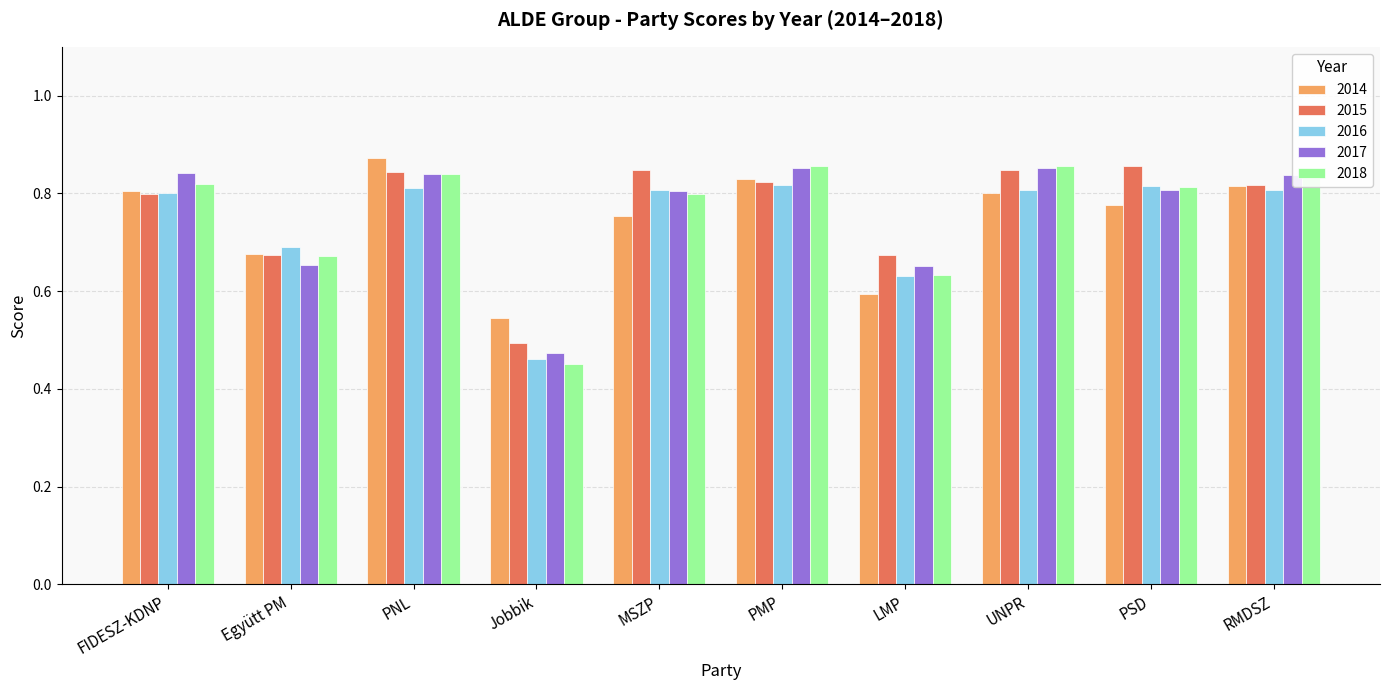

At which label is 2015 closest to 0?

Jobbik